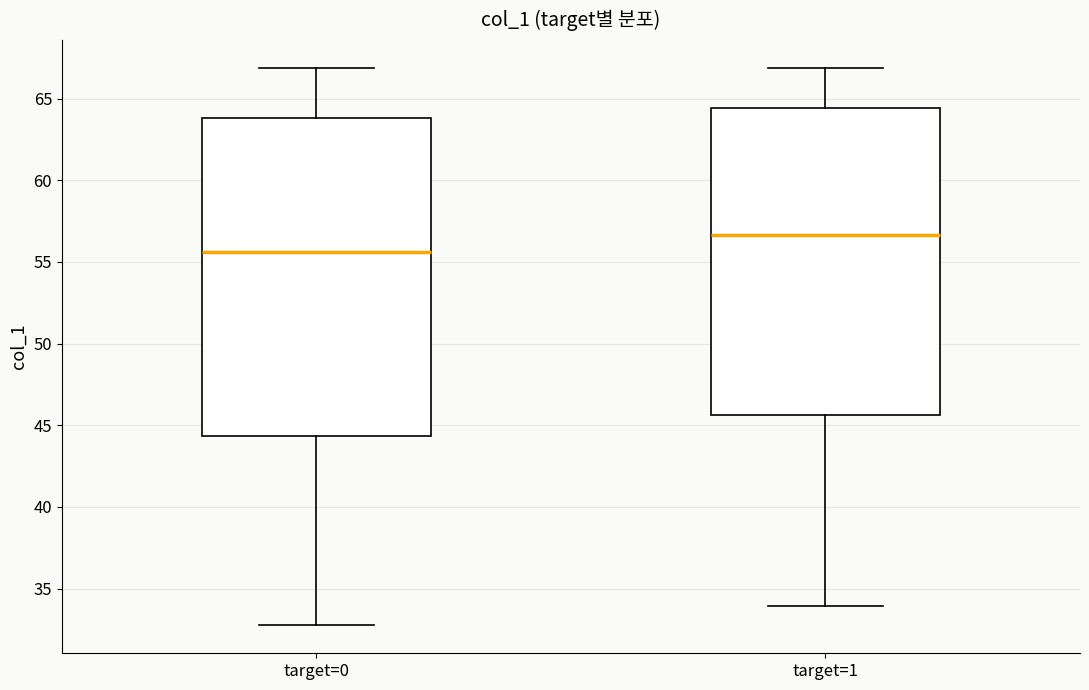

Which box's median line is the lowest?

target=0